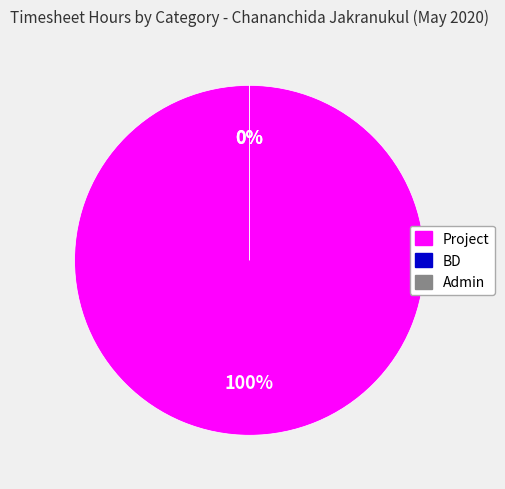

Combined, do Admin and Project account for over 50%?

Yes